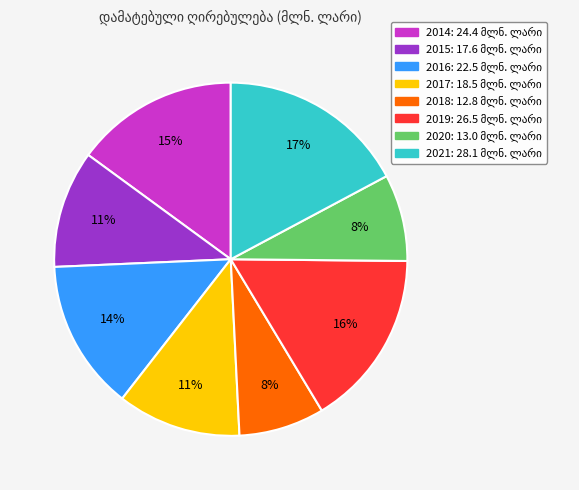

How many slices are in this pie chart?

8